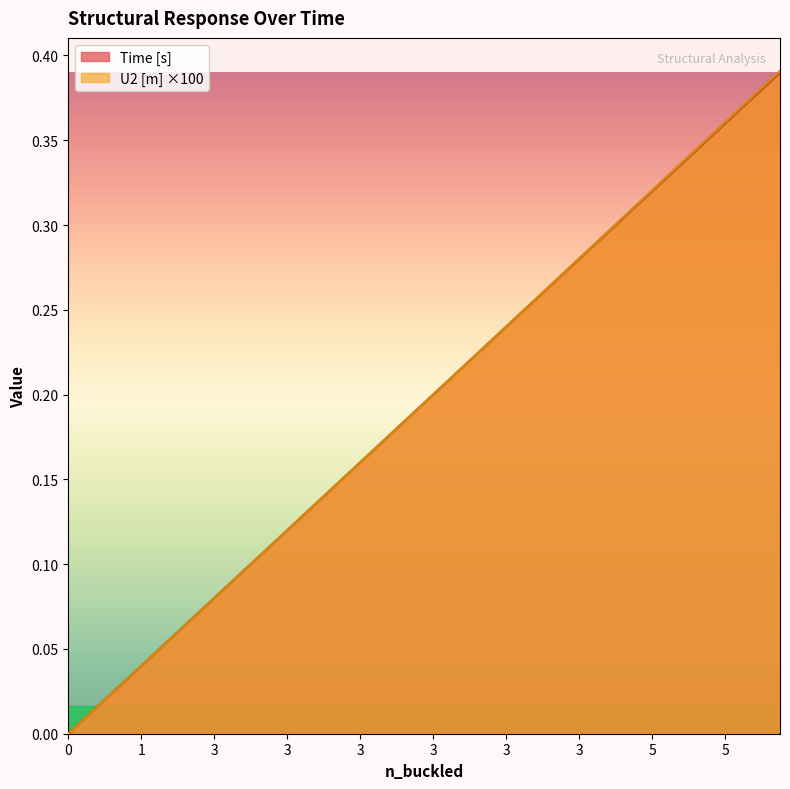

Reading left to right, transcribe all the data shown in this chart.

Time [s]: 0.0	0.0	0.0	0.0	0.0	0.1	0.1	0.1	0.1	0.1	0.1	0.1	0.1	0.1	0.1	0.2	0.2	0.2	0.2	0.2	0.2	0.2	0.2	0.2	0.2	0.3	0.3	0.3	0.3	0.3	0.3	0.3	0.3	0.3	0.3	0.4	0.4	0.4	0.4	0.4
U2 [m]: 0.0	0.0	0.0	0.0	0.0	0.0	0.1	0.1	0.1	0.1	0.1	0.1	0.1	0.1	0.1	0.1	0.2	0.2	0.2	0.2	0.2	0.2	0.2	0.2	0.2	0.3	0.3	0.3	0.3	0.3	0.3	0.3	0.3	0.3	0.3	0.4	0.4	0.4	0.4	0.4